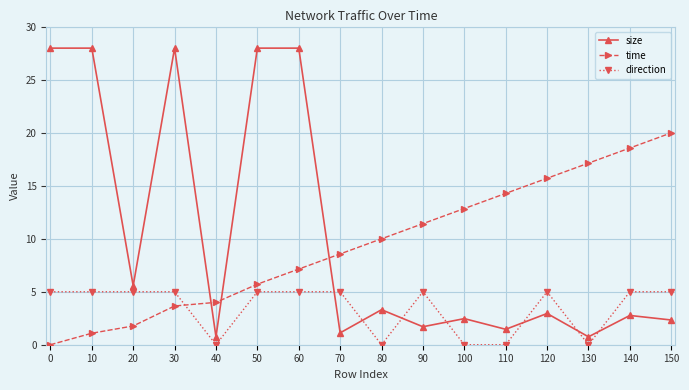

What is the sum of all time values?

151.9